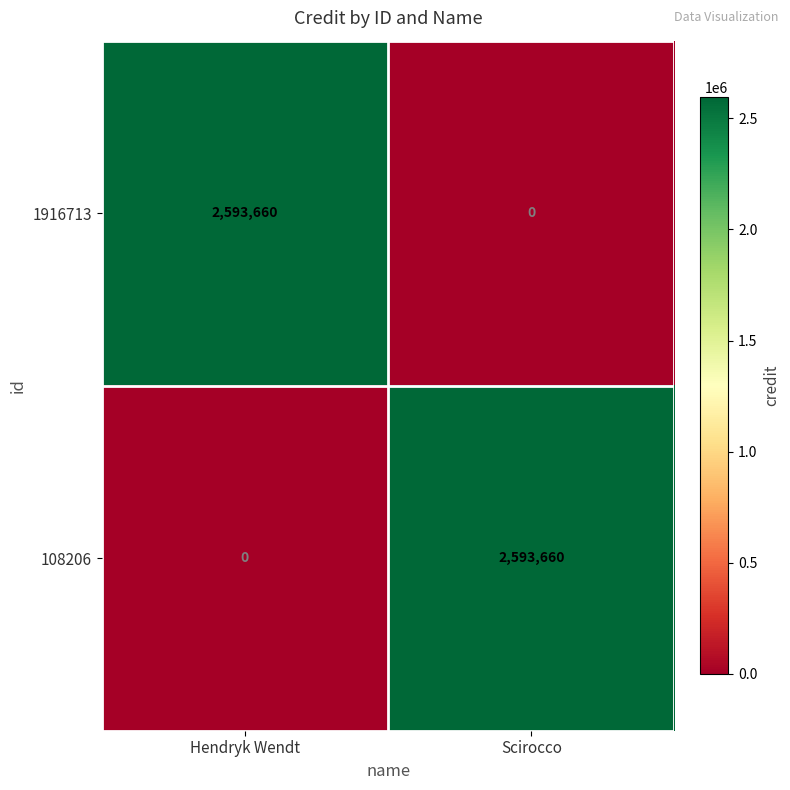

What is the sum of all 108206 values?

2593660